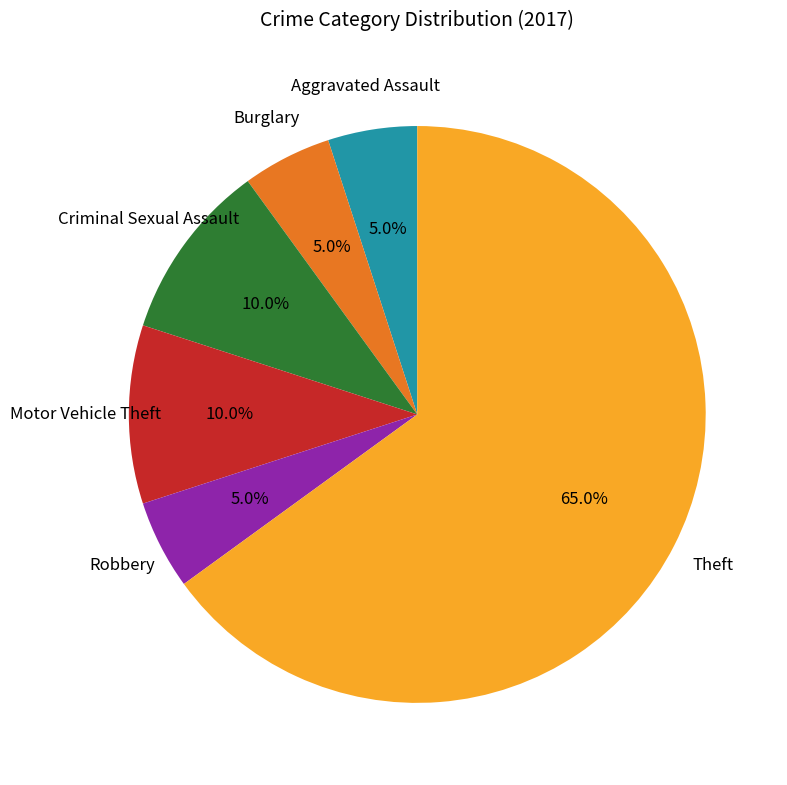

Does any single category account for the majority?

Yes